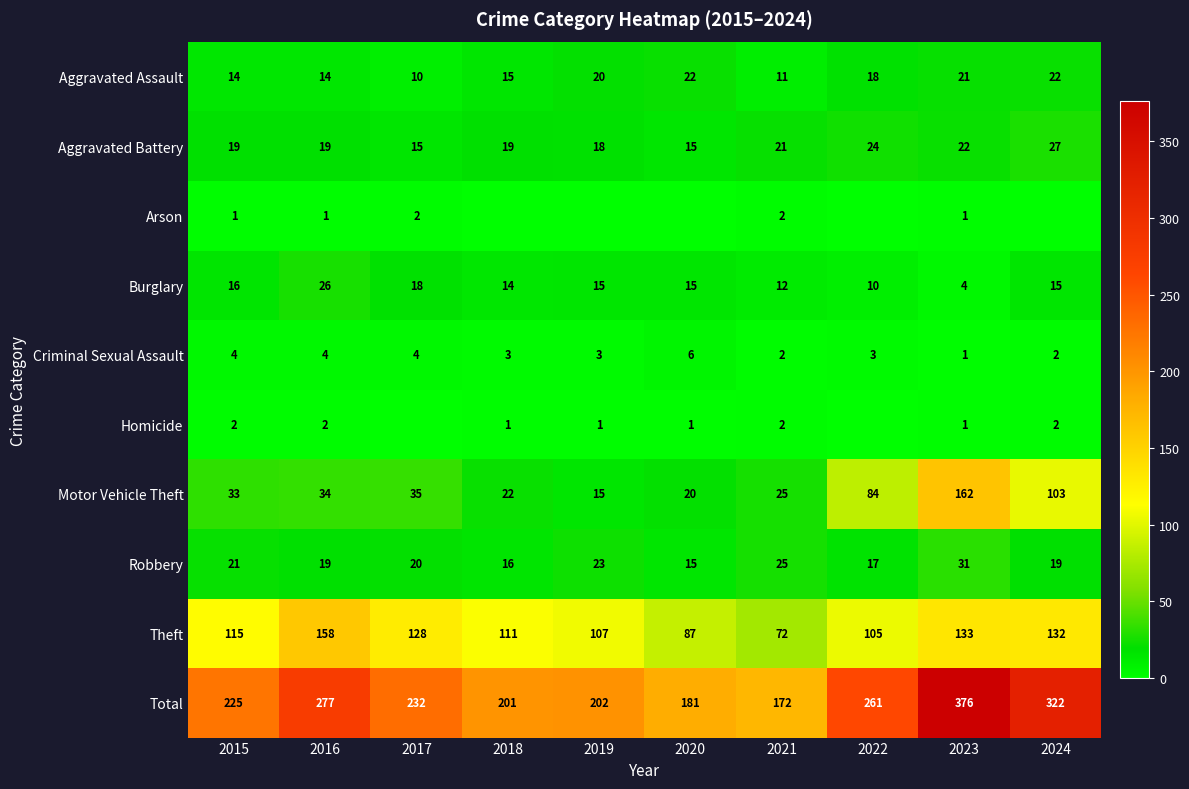

At which label does Criminal Sexual Assault reach its peak?

2020